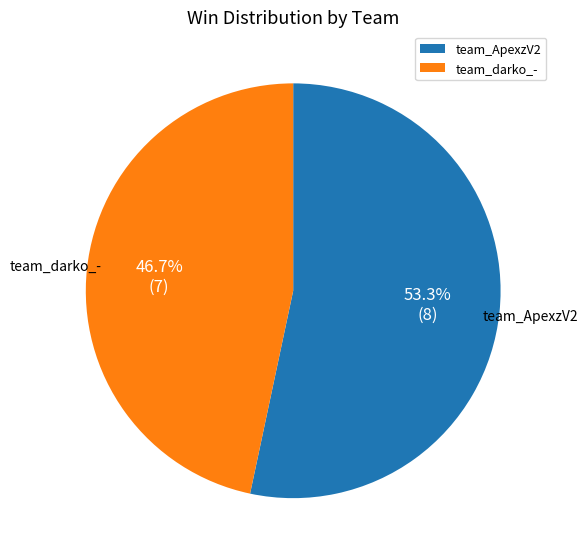

To the nearest percent, what is the difference between the largest and smallest slice percentages?

7%